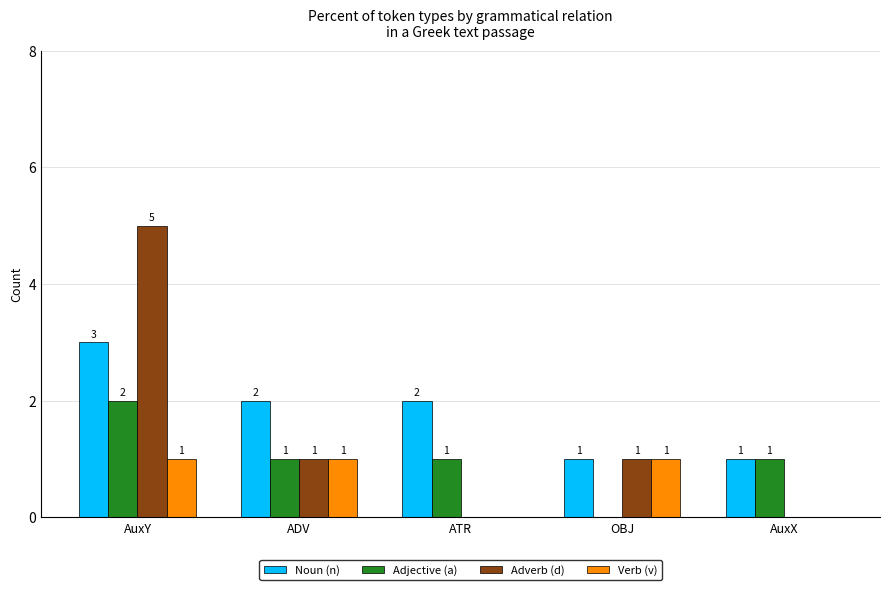

True or false: Adverb (d) has a value of 1 at ADV.

True